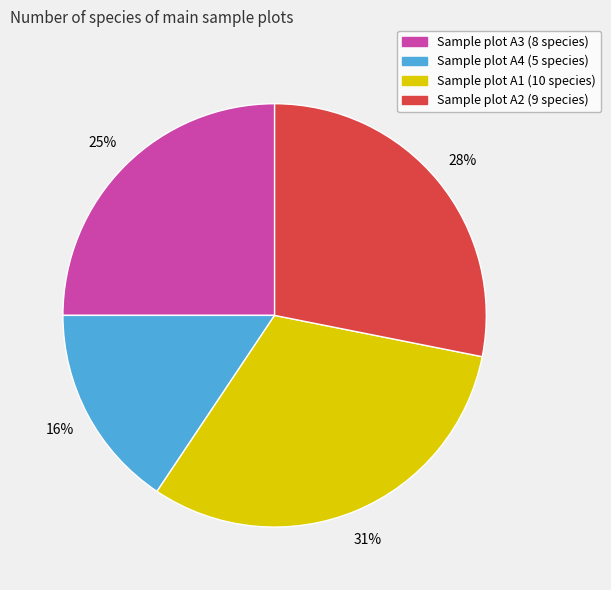

Is there any slice that represents more than half of the pie?

No